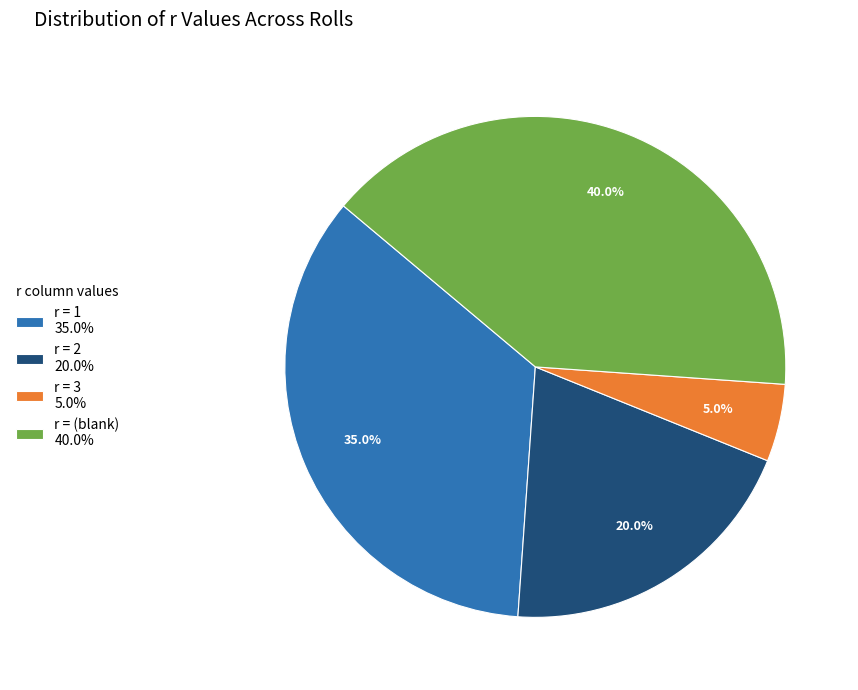

Between r = 2 20.0% and r = (blank) 40.0%, which is larger?

r = (blank) 40.0%